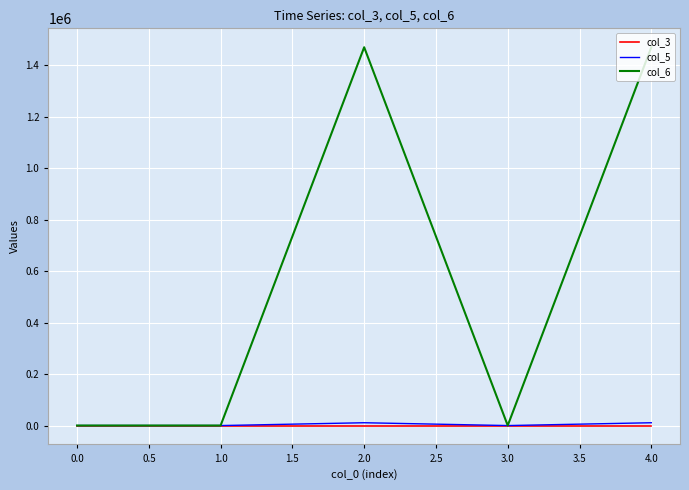

Is it true that col_6 equals 256.0 at 0.0?

True